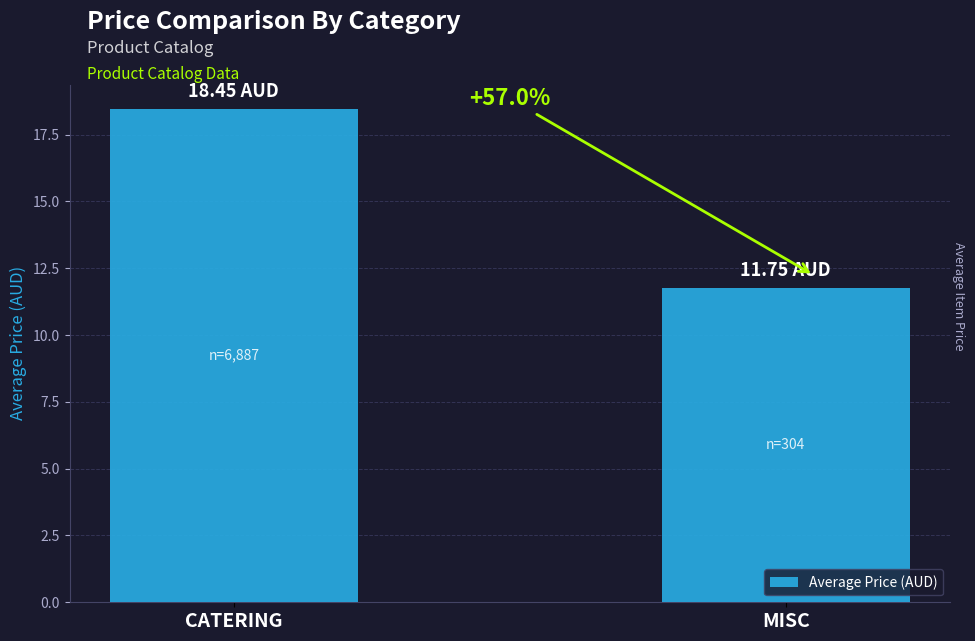

What is the label of the 1st bar from the left?

CATERING